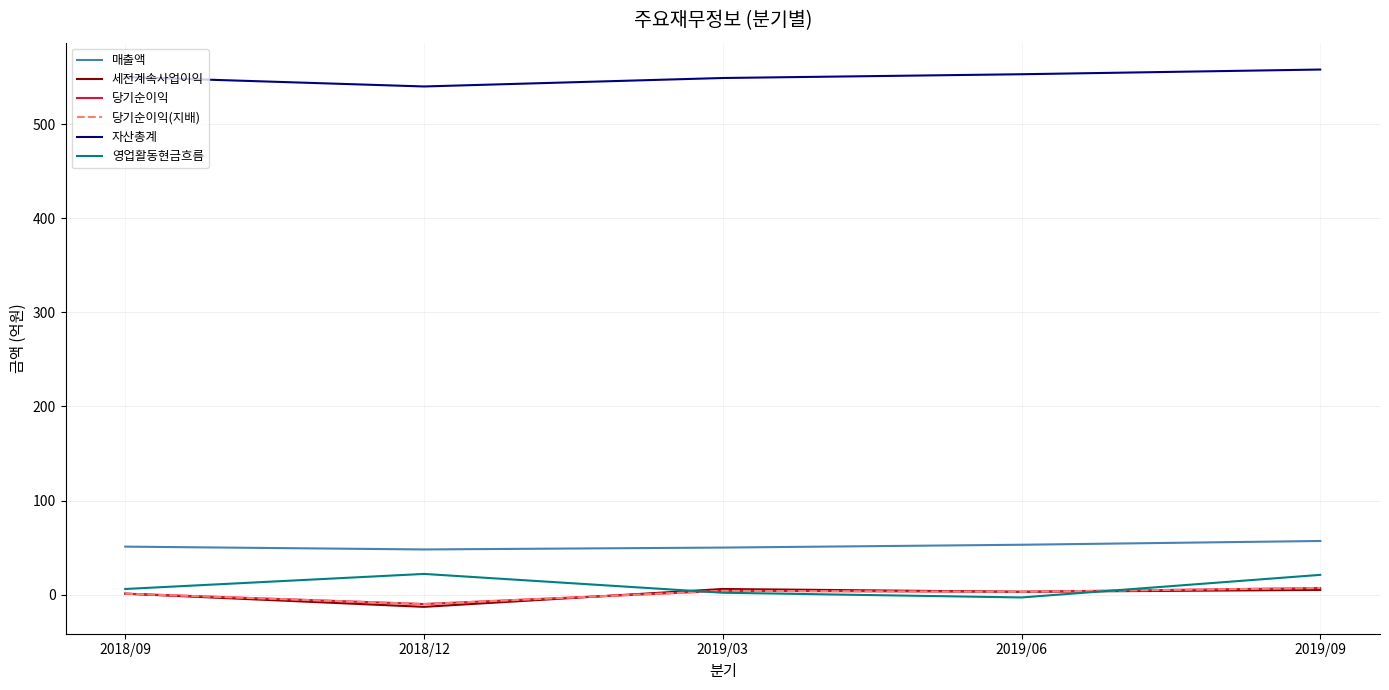

True or false: 자산총계 has a value of 124 at 2019/06.

False